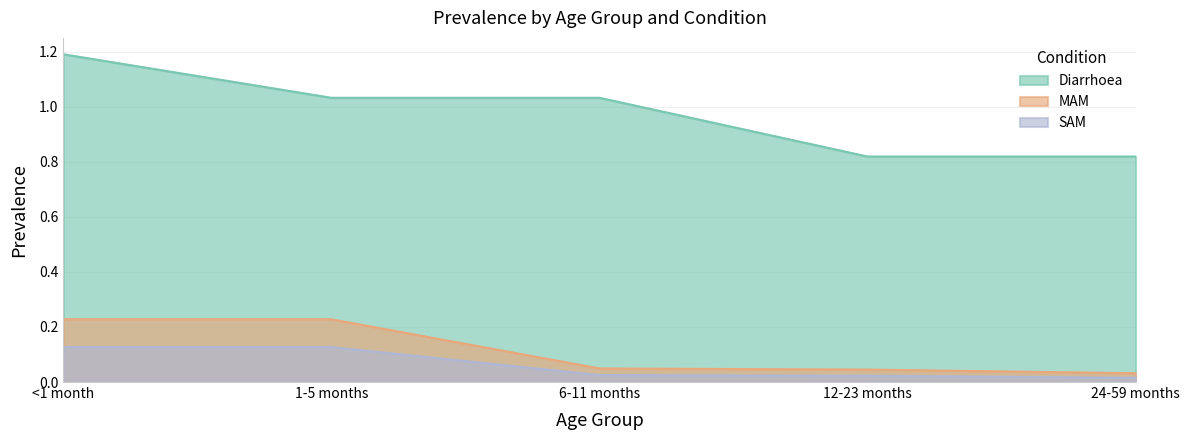

Reading left to right, extract all data points from this chart.

Diarrhoea: 1.2	1.0	1.0	0.8	0.8
MAM: 0.2	0.2	0.0	0.0	0.0
SAM: 0.1	0.1	0.0	0.0	0.0